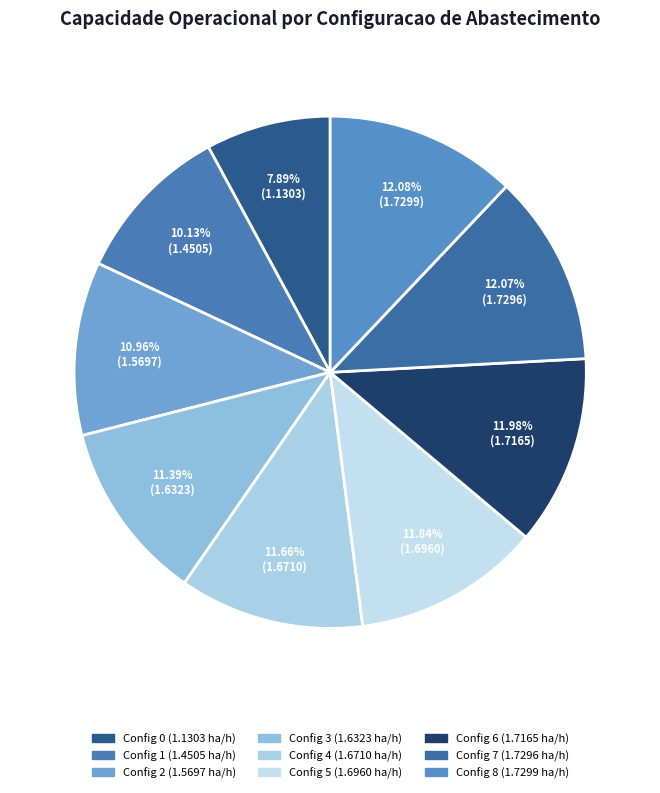

To the nearest percent, what is the difference between the largest and smallest slice percentages?

4%